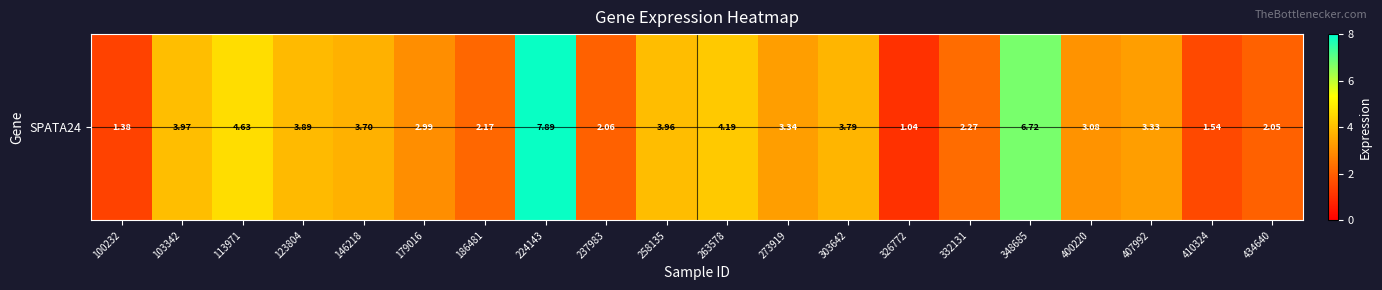

At which label is the value closest to 4?

103342